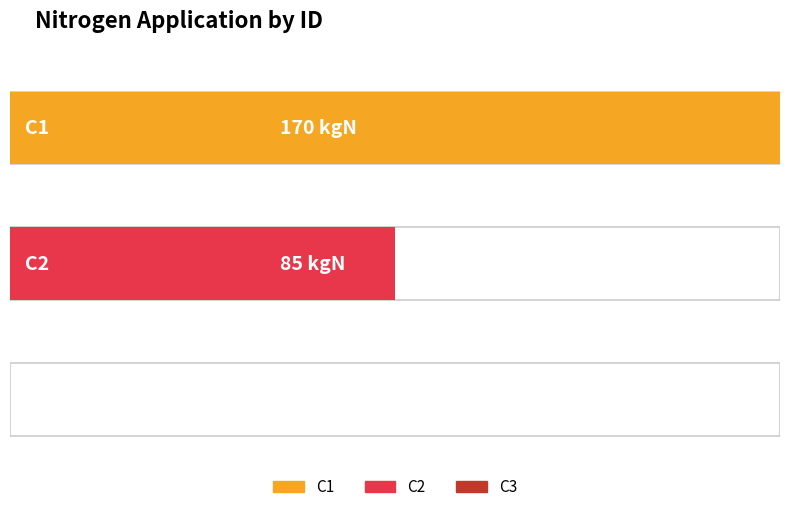

How many positive values does the 85 kgN series have?

1